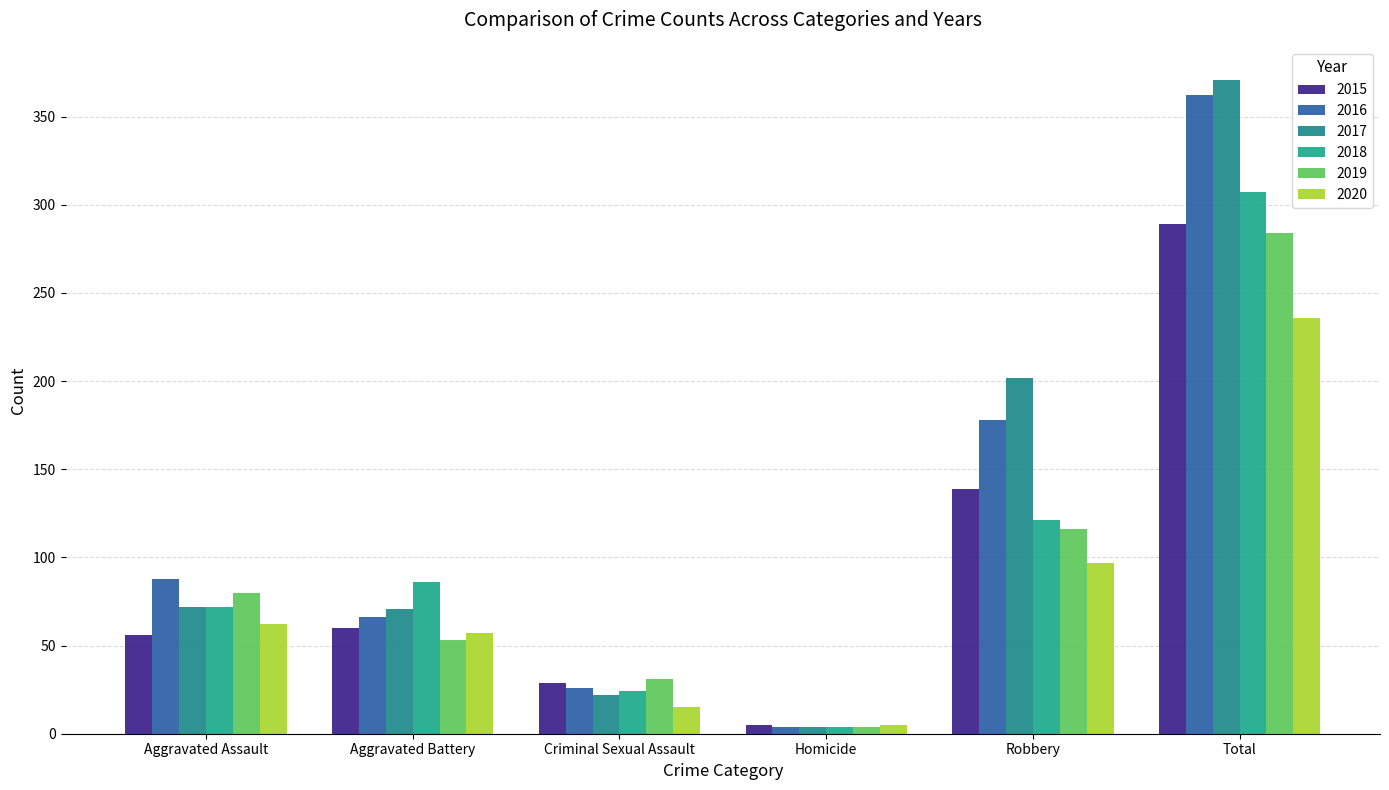

List the series in order of their peak value, highest first.

2017, 2016, 2018, 2015, 2019, 2020